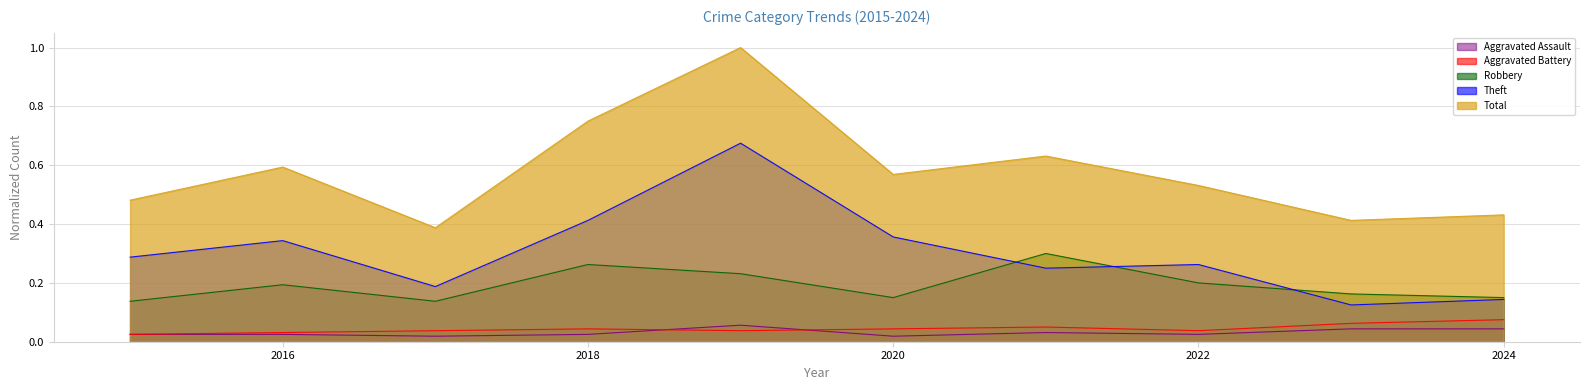

True or false: Aggravated Battery has a value of 0.0 at 2023.

False